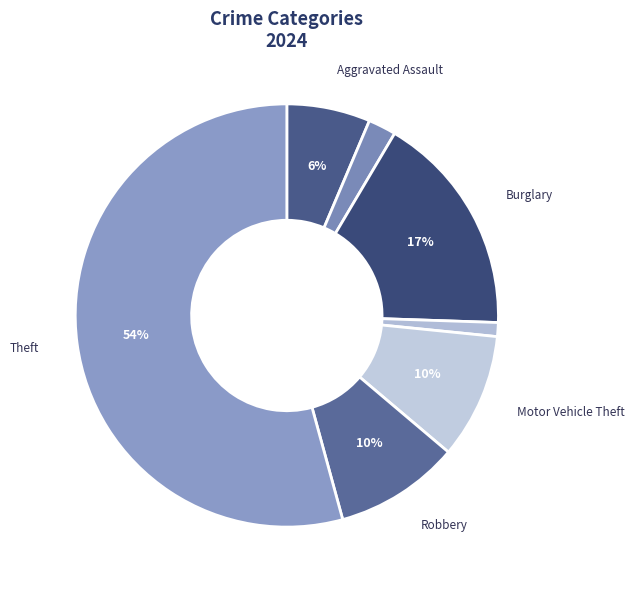

How many slices are in this pie chart?

7